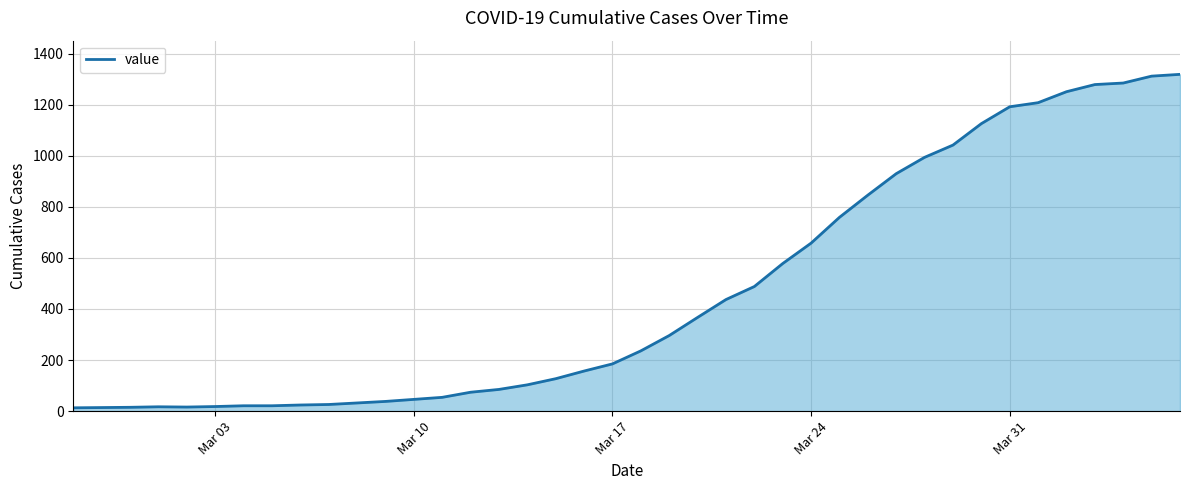

What is the difference between the maximum and minimum values?

1306